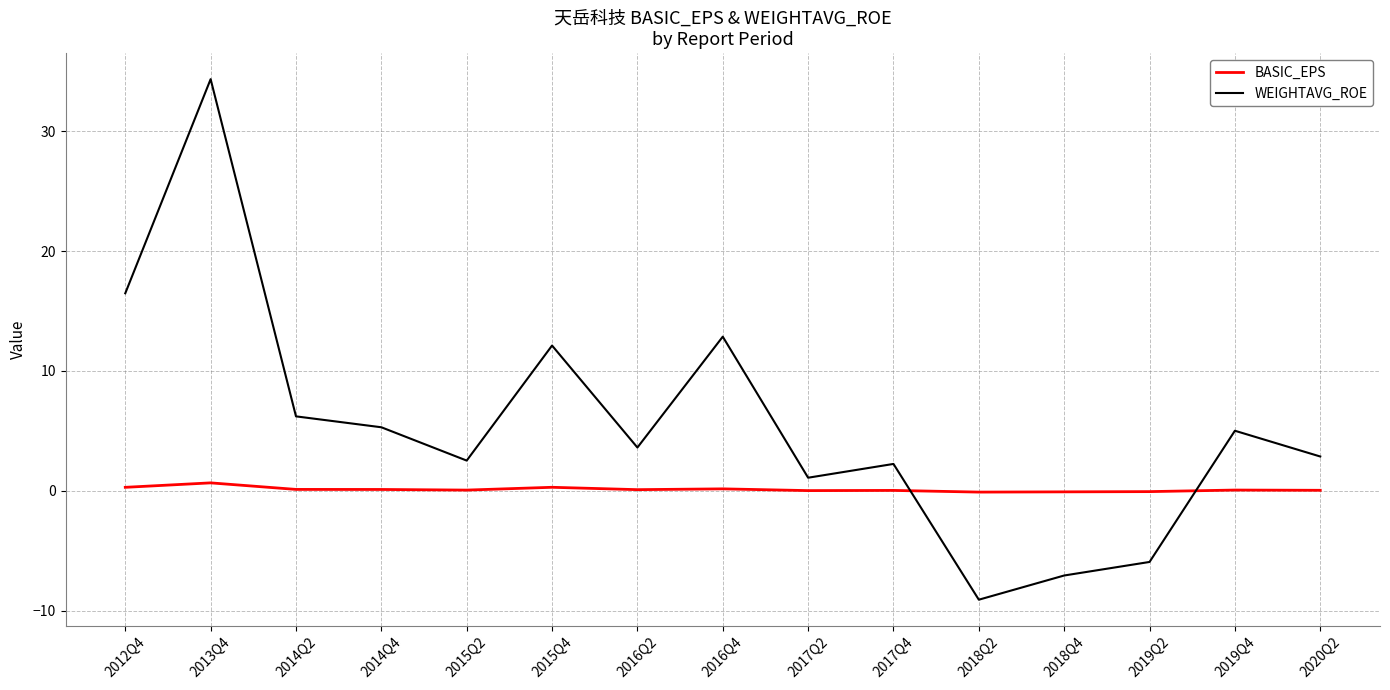

What is the difference between the maximum and minimum values in the WEIGHTAVG_ROE series?

43.4